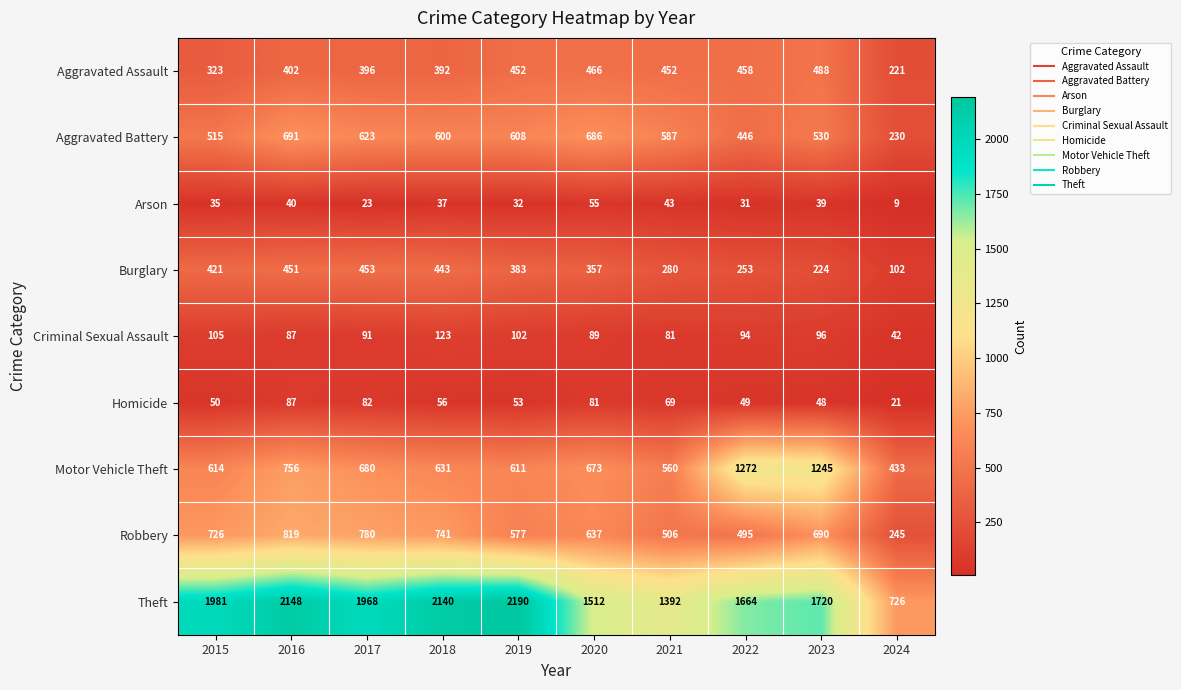

At how many categories does at least one series exceed 1597?

7